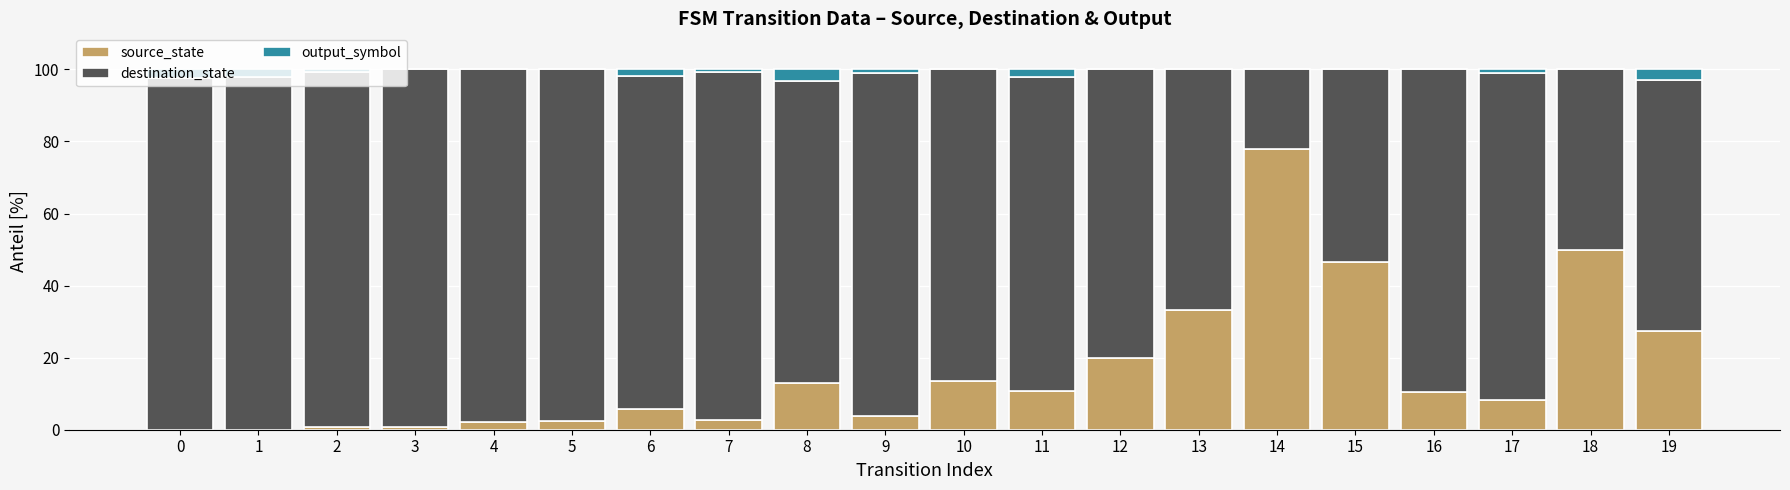

Are the bars grouped side by side (vs. stacked)?

No